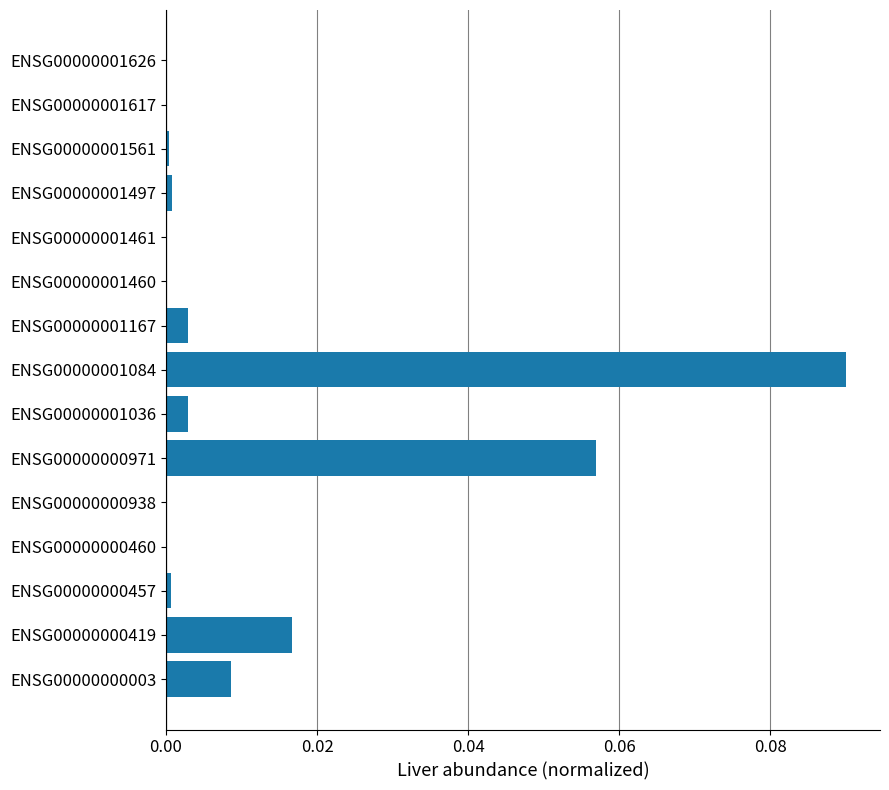

Which has a higher value, ENSG00000001036 or ENSG00000001461?

ENSG00000001036